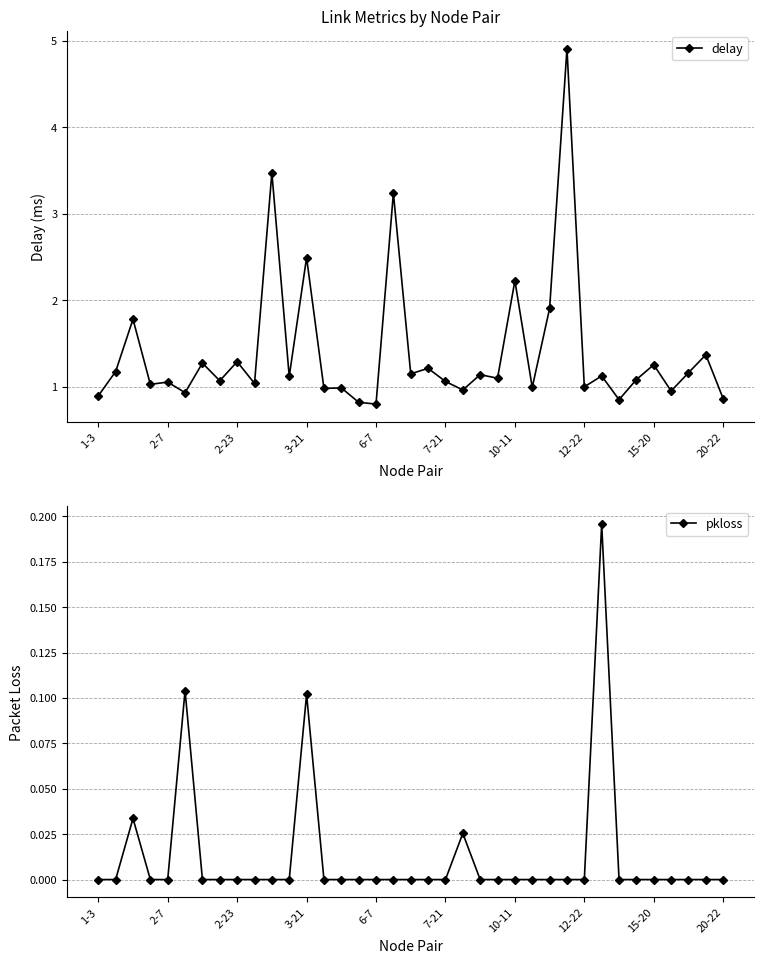

True or false: pkloss has more than 2 interior local peaks.

True